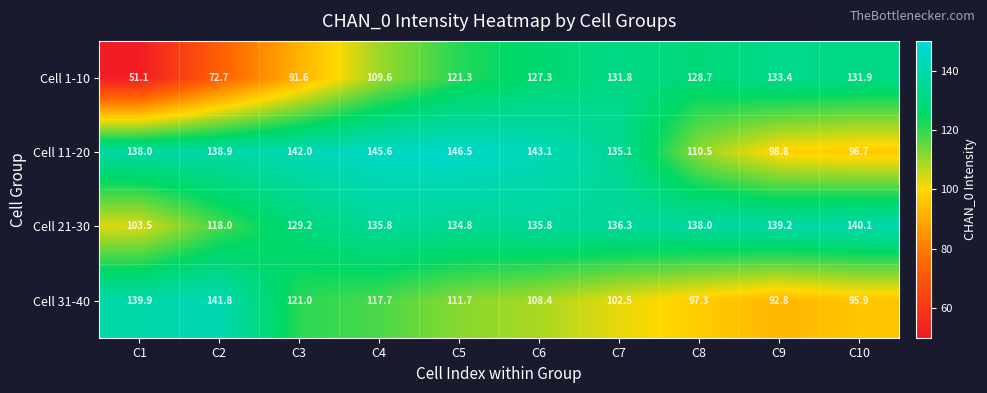

At how many categories does at least one series exceed 131?

10